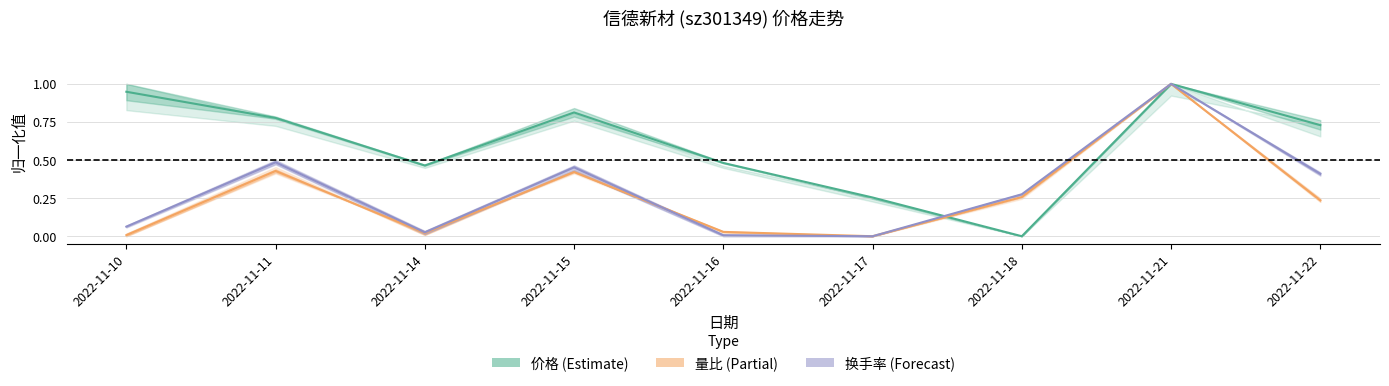

At which category is the sum across all series the highest?

2022-11-21